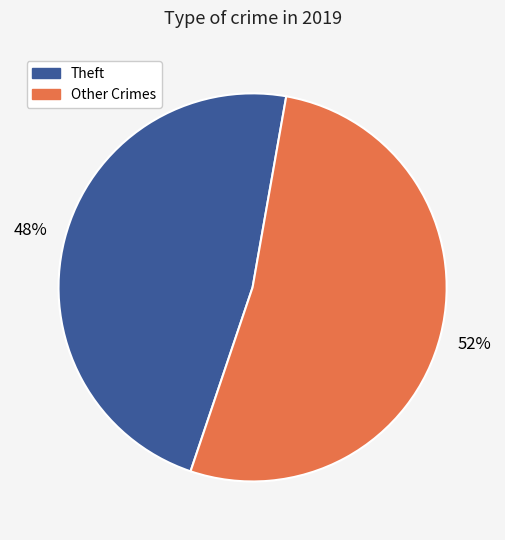

Does any single category account for the majority?

Yes